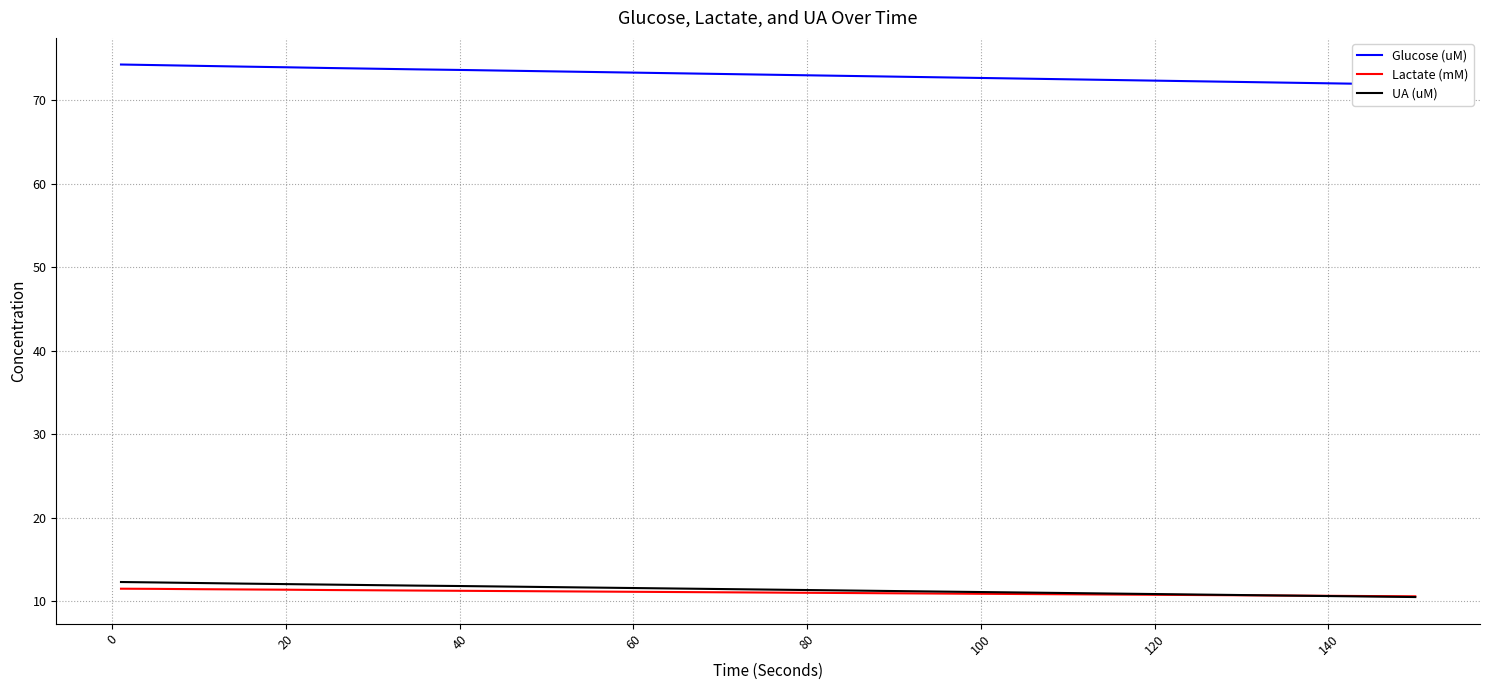

What is the minimum value for Lactate (mM)?

10.6